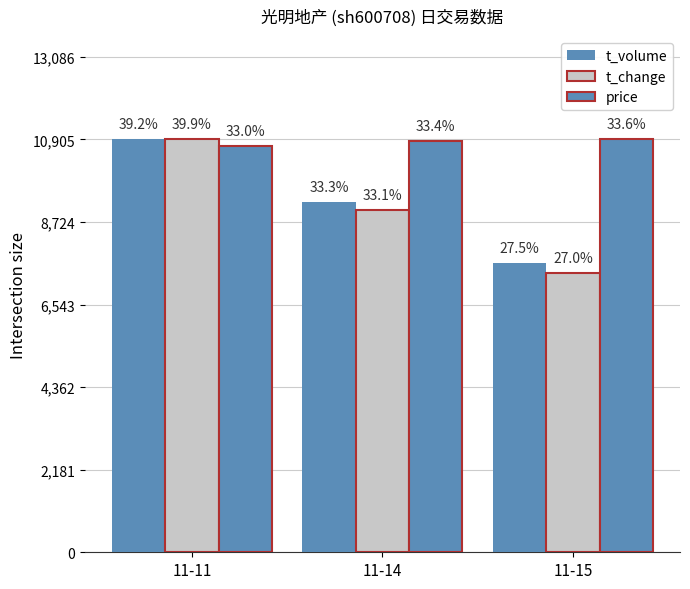

Is it true that price equals 10858.2 at 11-14?

True